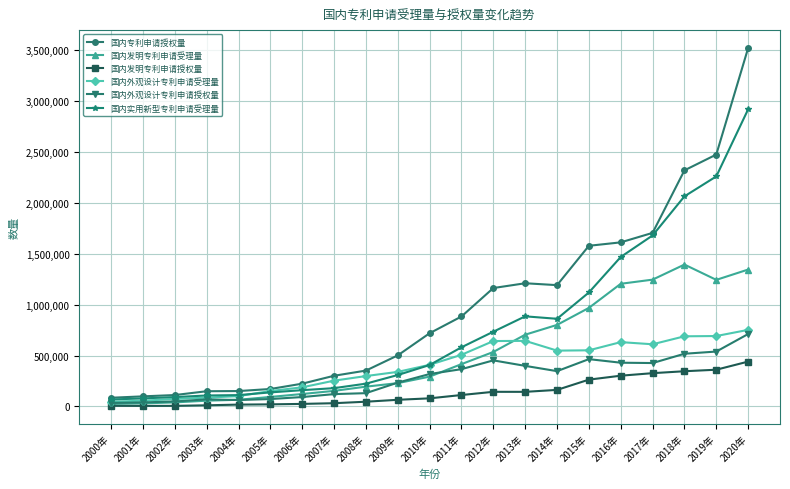

How many data points in 国内发明专利申请受理量 are less than 293066?

10